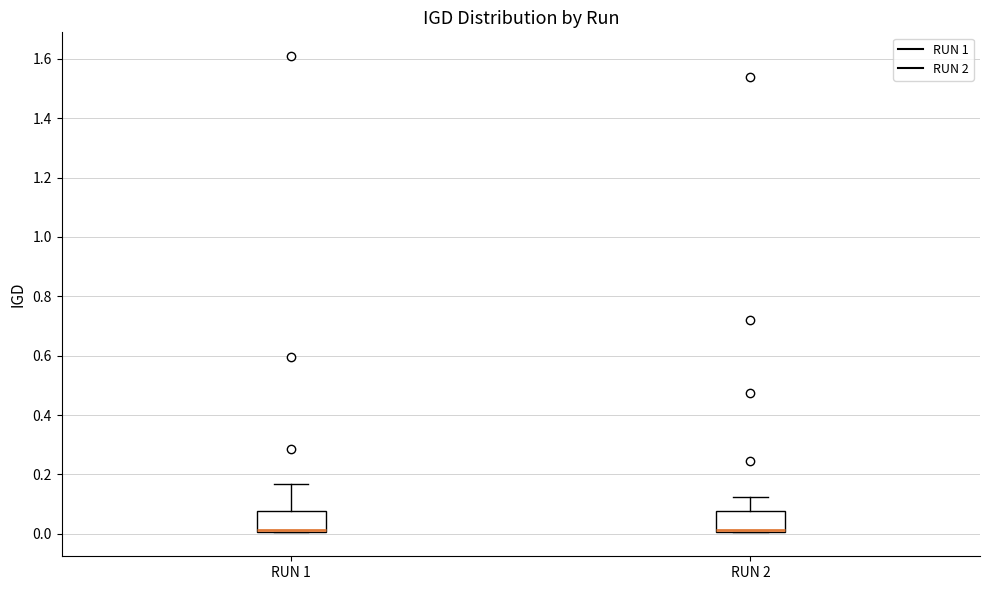

Reading left to right, read every box against the y-axis: the position of its median line, the range the box covers, and the ends of its whiskers. The values are not printed on the chart, so give them approximately, as read against the axis.

RUN 1: median 0.02 (drawn on the box's lower edge), box 0.00 to 0.08, whiskers 0.00 to 0.16
RUN 2: median 0.02 (drawn on the box's lower edge), box 0.00 to 0.08, whiskers 0.00 to 0.12